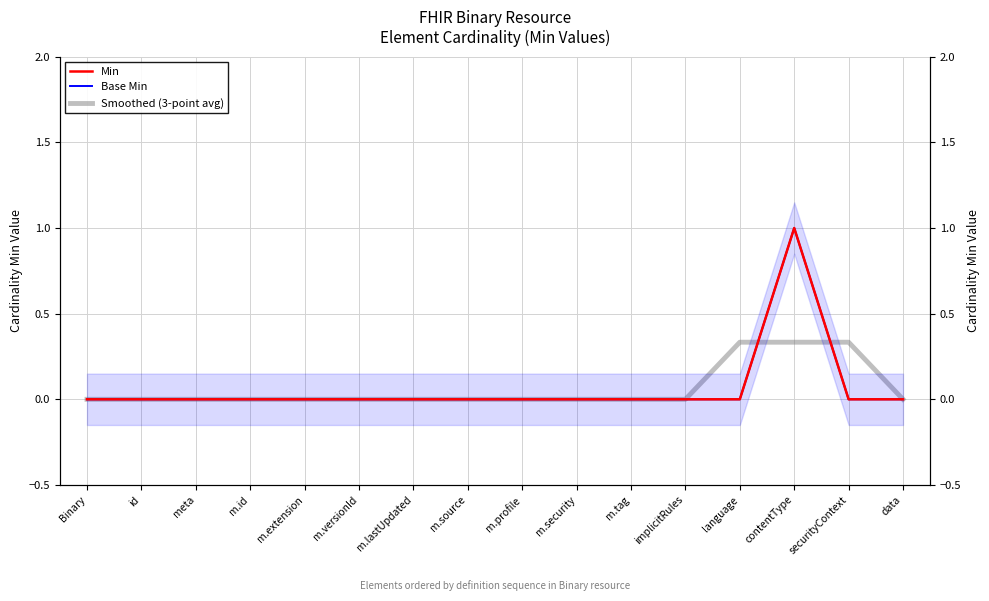

At which category is the sum across all series the highest?

contentType